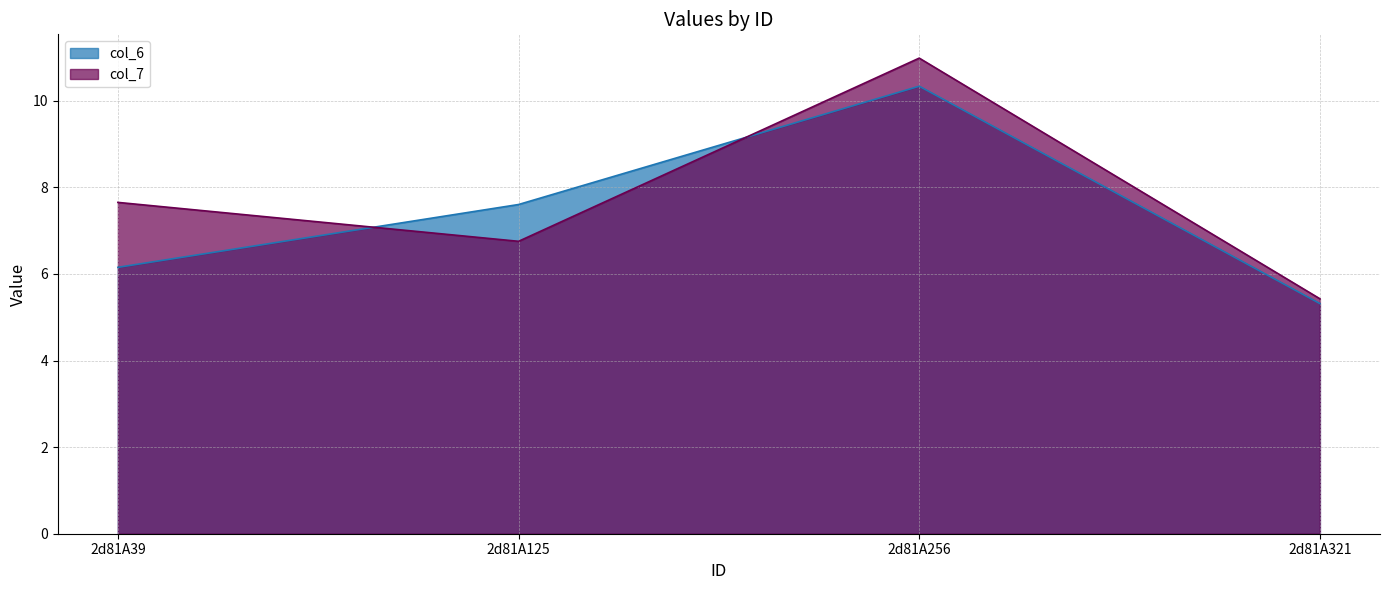

Reading right to left, what are all the values shown in this chart?

col_6: 2d81A321=5.3	2d81A256=10.3	2d81A125=7.6	2d81A39=6.2
col_7: 2d81A321=5.4	2d81A256=11.0	2d81A125=6.8	2d81A39=7.7